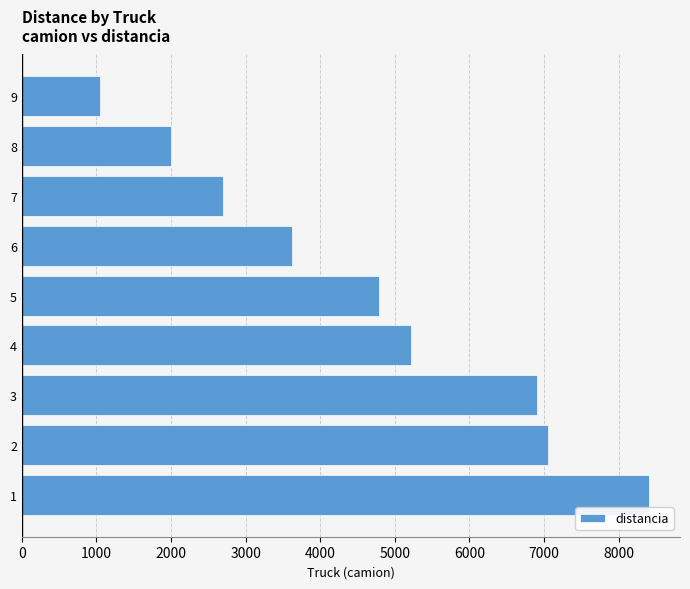

What is the maximum value shown in the chart?

8401.7